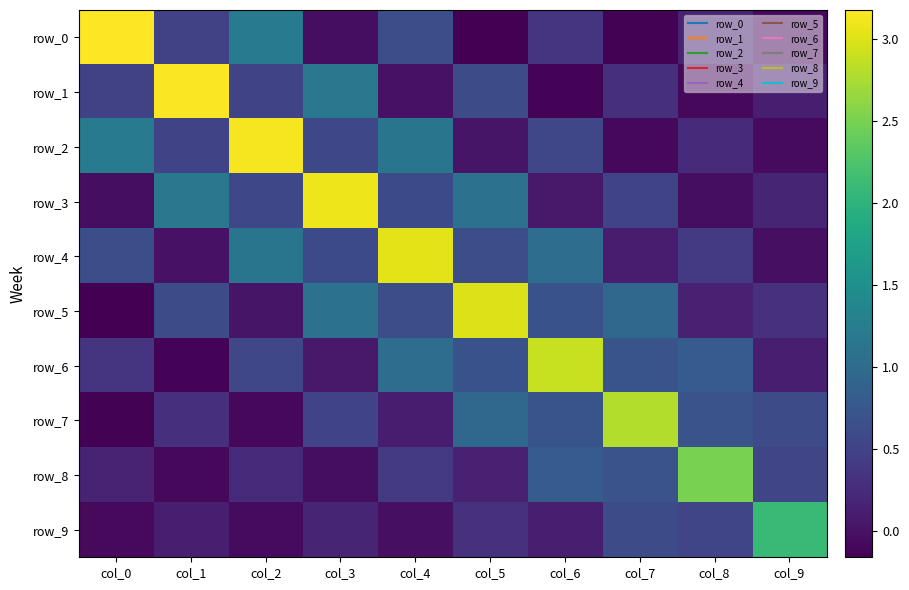

Which label corresponds to the largest value in the chart?

col_0